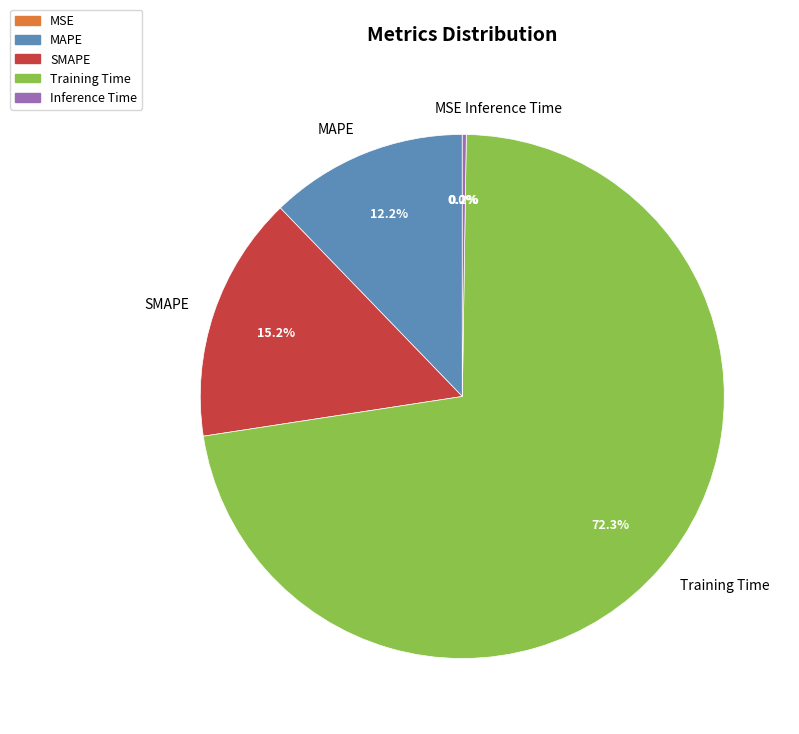

To the nearest percent, what is the difference between the largest and smallest slice percentages?

72%